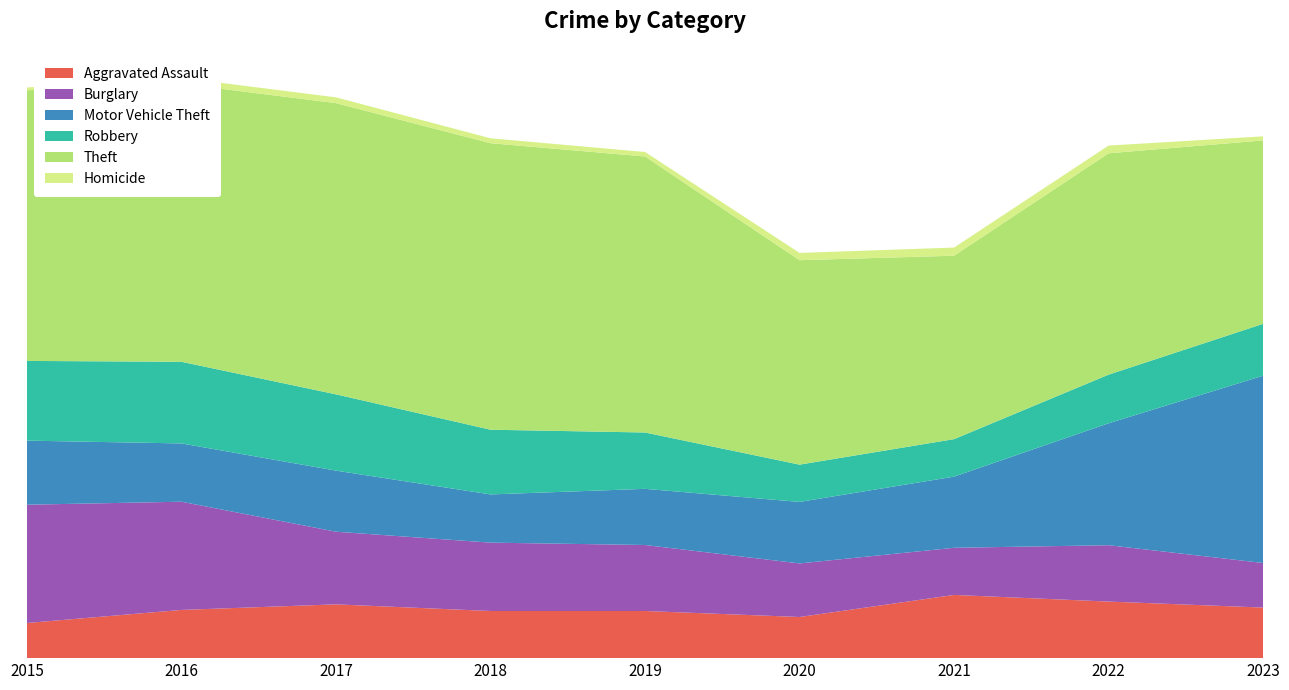

Reading left to right, what are all the values shown in this chart?

Aggravated Assault: 164	225	251	220	220	192	295	264	236
Burglary: 552	505	339	319	308	250	220	263	208
Motor Vehicle Theft: 299	272	285	225	262	287	332	569	874
Robbery: 372	381	356	302	263	174	175	227	242
Theft: 1263	1297	1359	1337	1288	954	856	1033	856
Homicide: 13	28	27	23	21	34	38	36	19